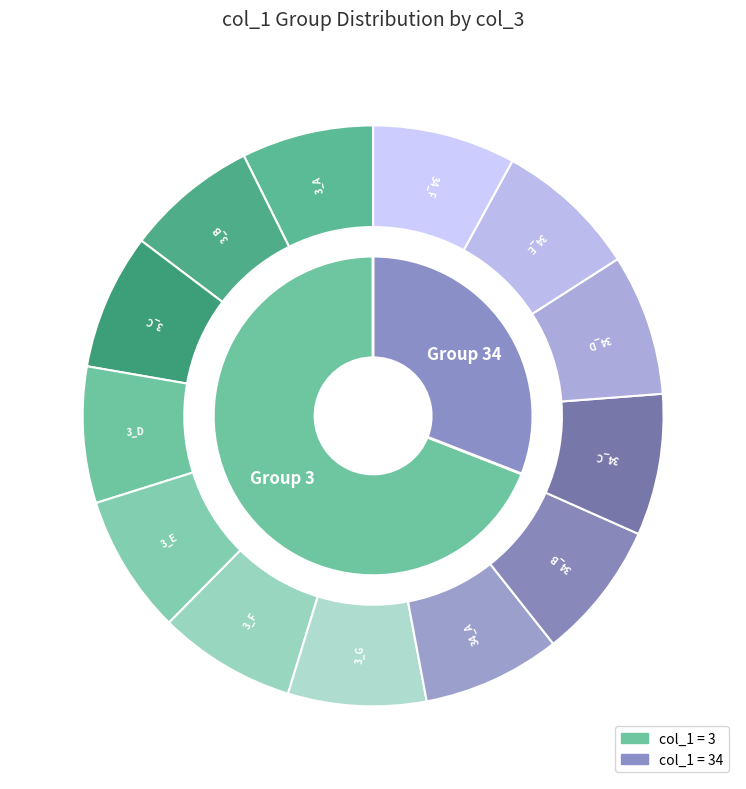

Is there any slice that represents more than half of the pie?

No